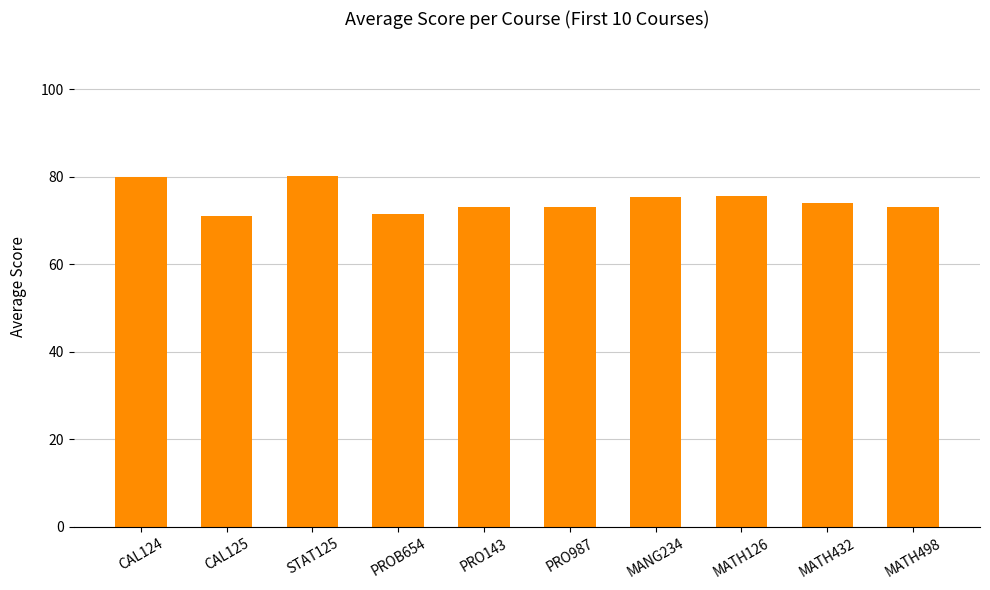

What is the sum of the values at STAT125 and MATH432?

154.2